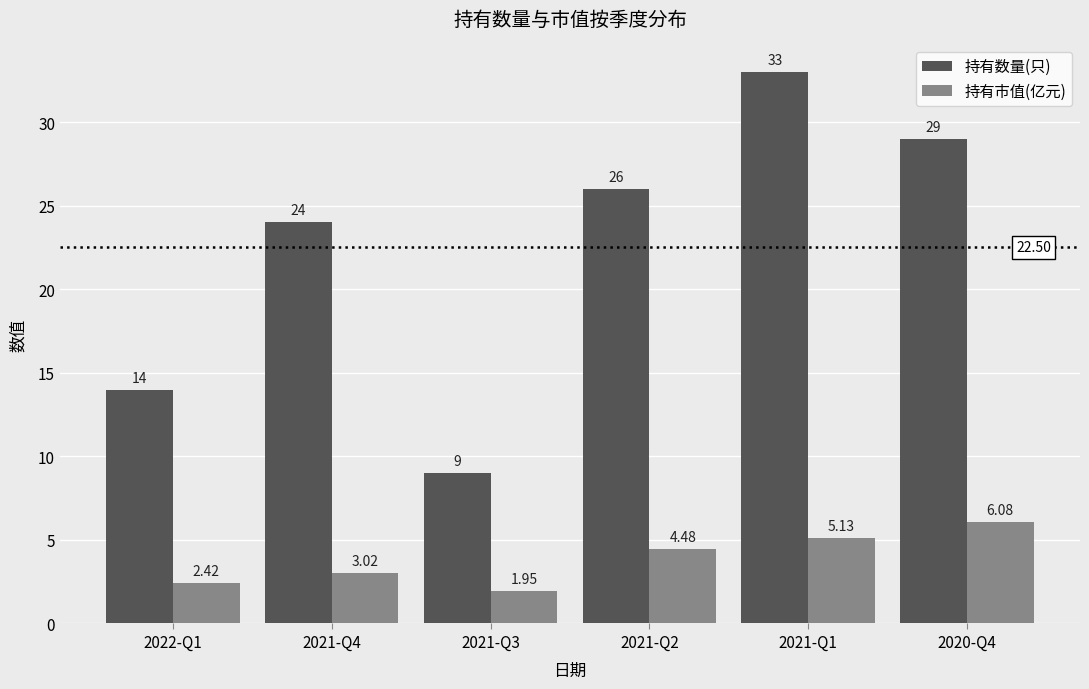

What are all the series names shown in the legend?

持有数量(只), 持有市值(亿元)